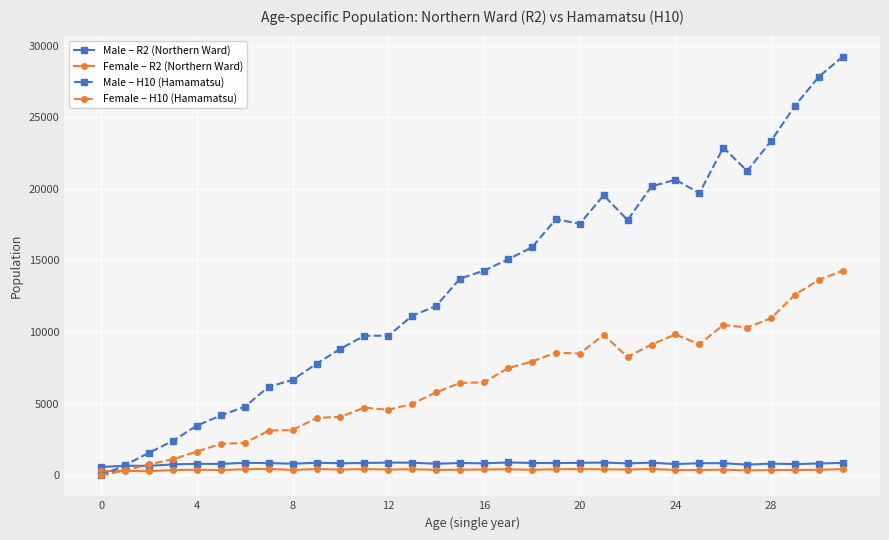

Which series has the largest total across all categories?

Male – H10 (Hamamatsu)